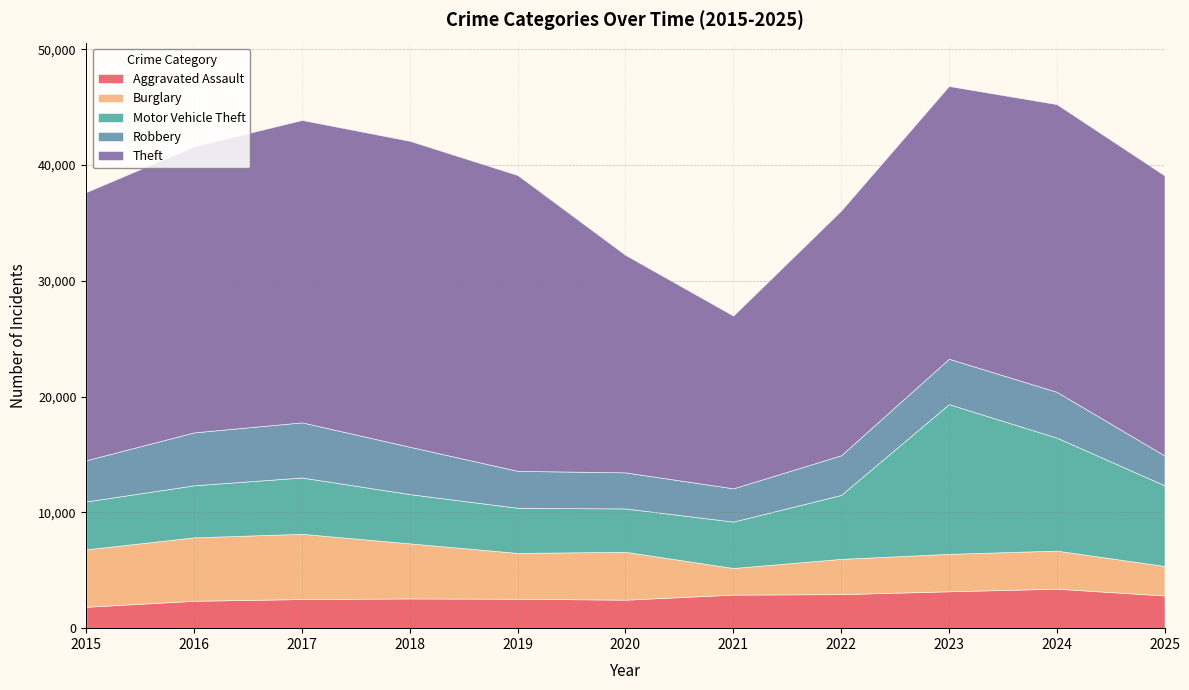

Reading left to right, list all the values displayed in this chart.

Aggravated Assault: 1848	2366	2515	2567	2541	2461	2897	2940	3186	3410	2822
Burglary: 4963	5479	5634	4757	3957	4136	2301	3045	3235	3288	2551
Motor Vehicle Theft: 4135	4494	4863	4252	3897	3743	4005	5521	12924	9756	6964
Robbery: 3560	4572	4762	4090	3191	3116	2874	3425	3922	3961	2574
Theft: 23163	24702	26115	26420	25545	18777	14916	21134	23555	24841	24191